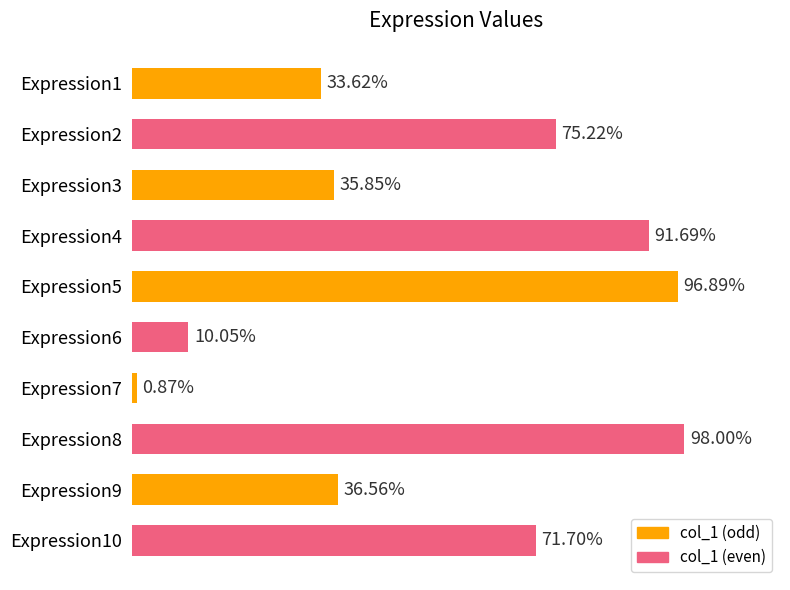

Are the bars horizontal?

Yes